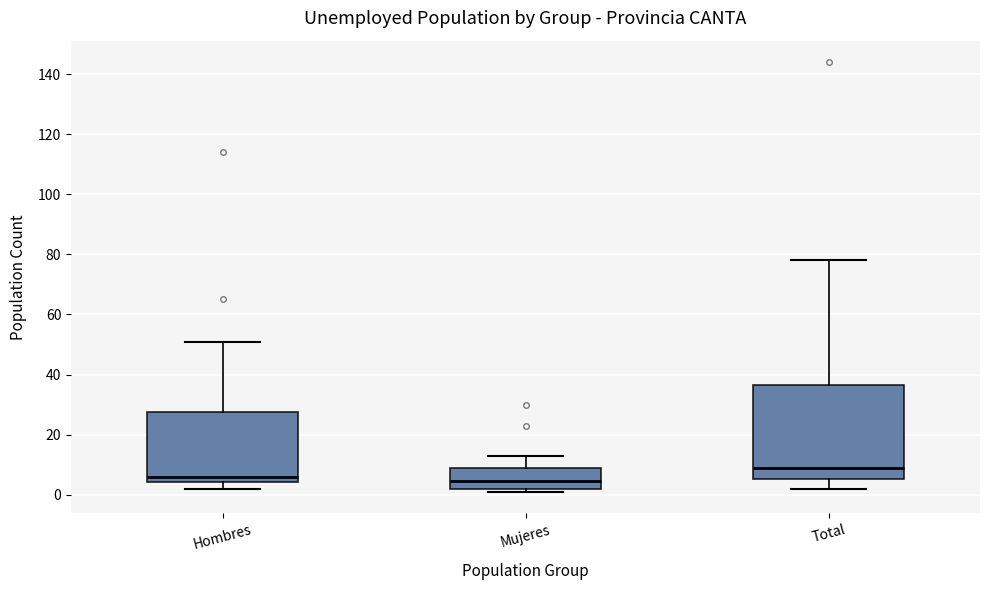

Which box has the highest median line?

Total